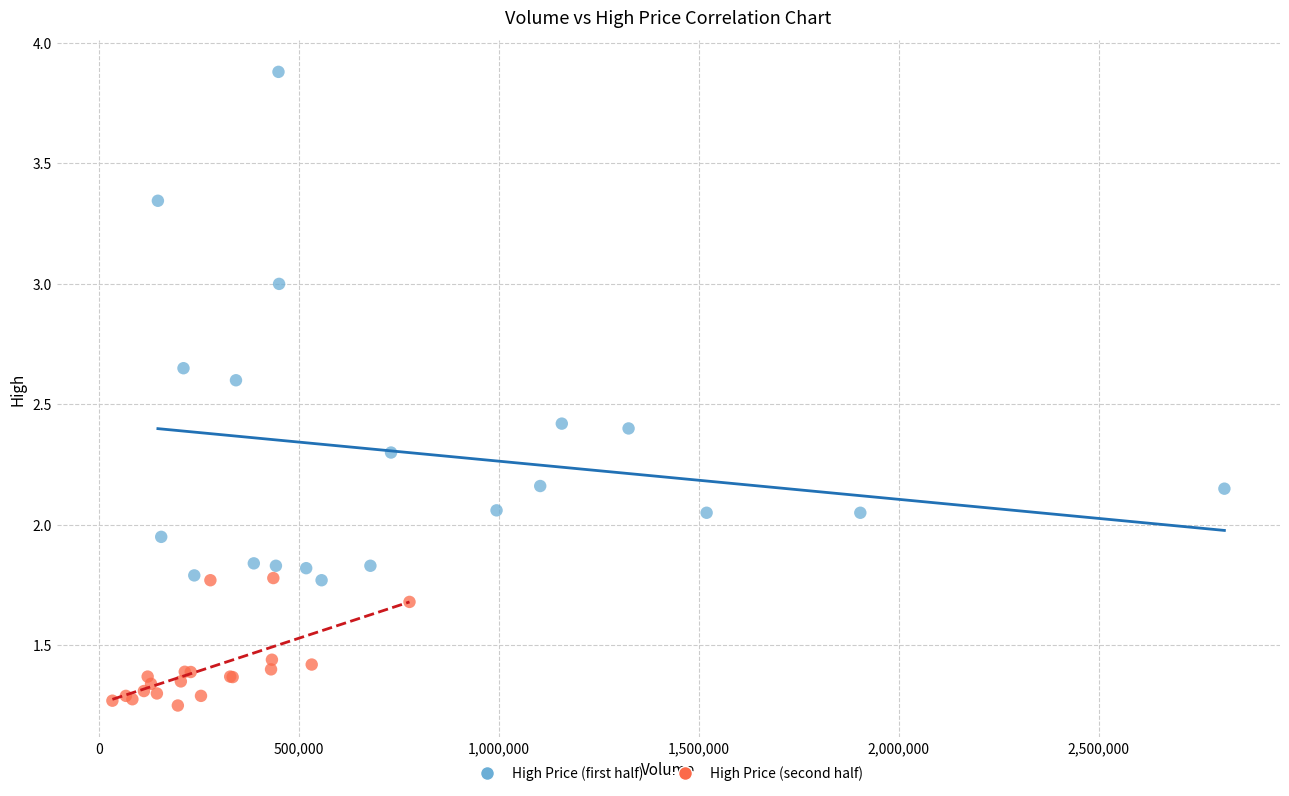

Which series reaches the minimum Y coordinate?

High Price (second half)